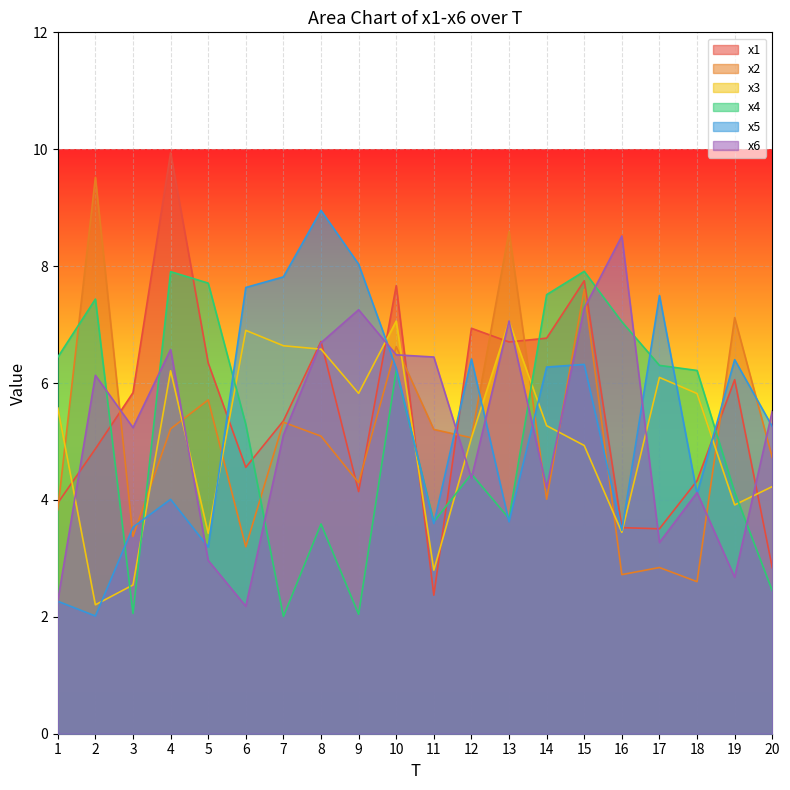

Which label corresponds to the largest value in the chart?

4